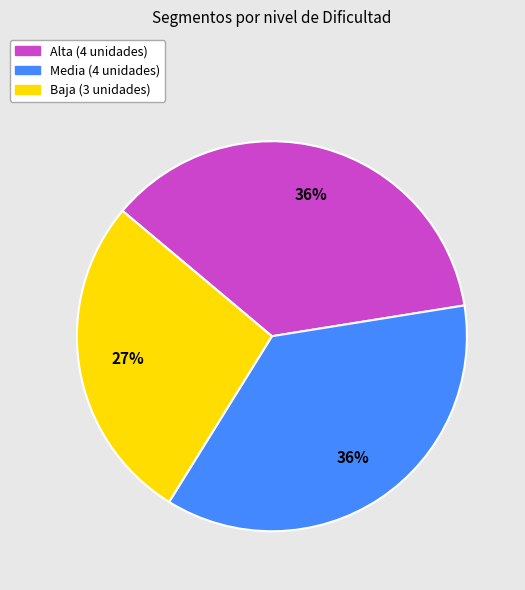

Between Baja and Alta, which is larger?

Alta